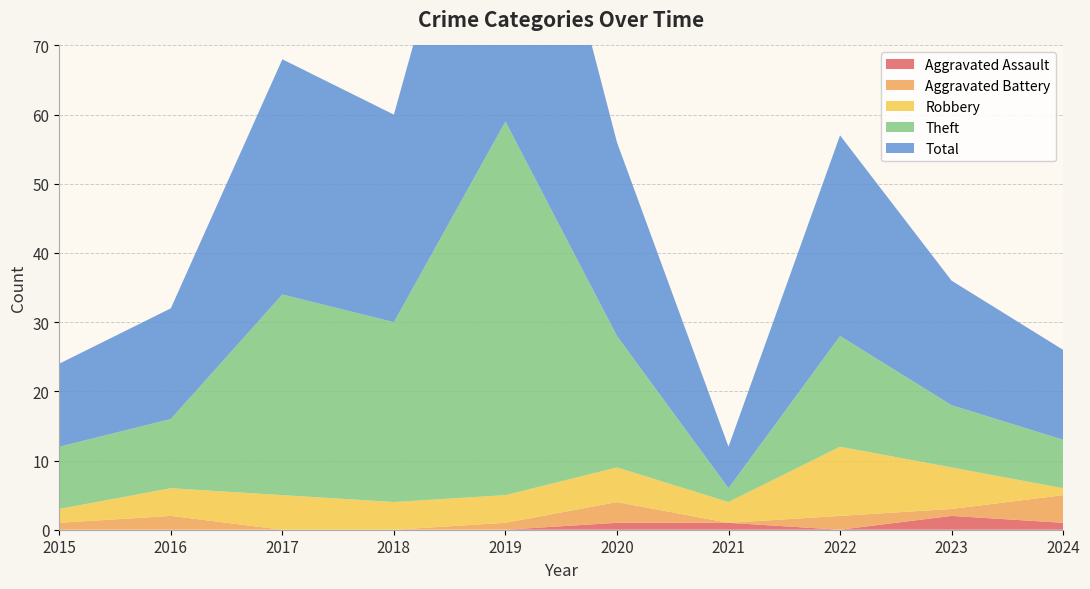

Reading left to right, extract all data points from this chart.

Aggravated Assault: 2015=0	2016=0	2017=0	2018=0	2019=0	2020=1	2021=1	2022=0	2023=2	2024=1
Aggravated Battery: 2015=1	2016=2	2017=0	2018=0	2019=1	2020=3	2021=0	2022=2	2023=1	2024=4
Robbery: 2015=2	2016=4	2017=5	2018=4	2019=4	2020=5	2021=3	2022=10	2023=6	2024=1
Theft: 2015=9	2016=10	2017=29	2018=26	2019=54	2020=19	2021=2	2022=16	2023=9	2024=7
Total: 2015=12	2016=16	2017=34	2018=30	2019=59	2020=28	2021=6	2022=29	2023=18	2024=13